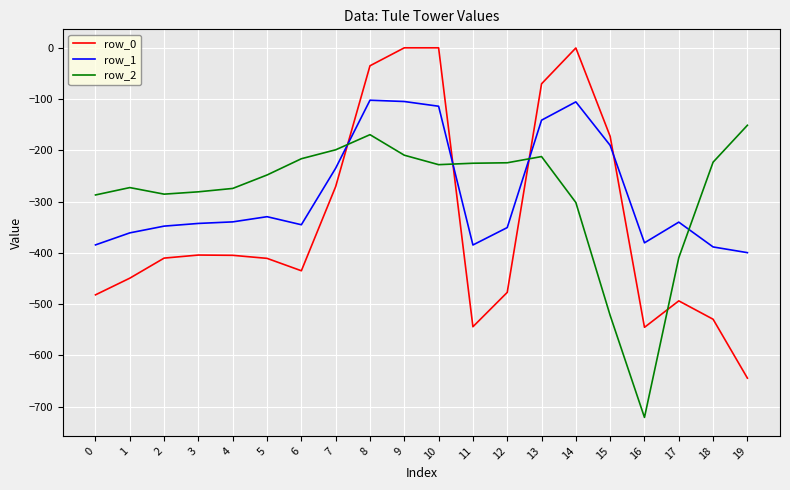

Is the value of row_1 at 1 greater than the value of row_0 at 6?

Yes